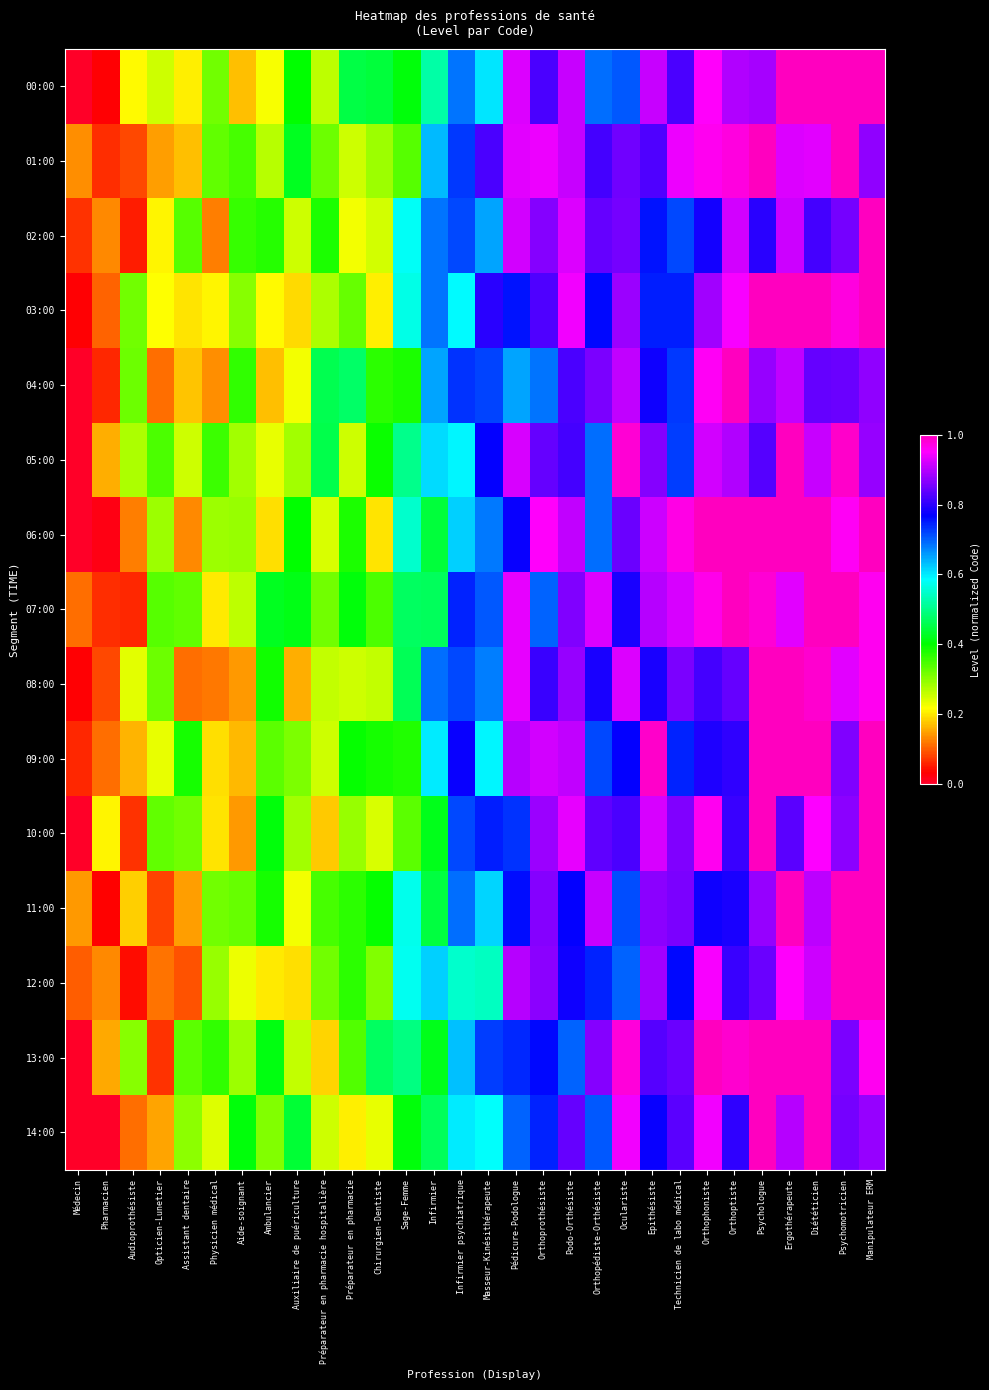

What is the total value across all series at Assistant dentaire?

3.5